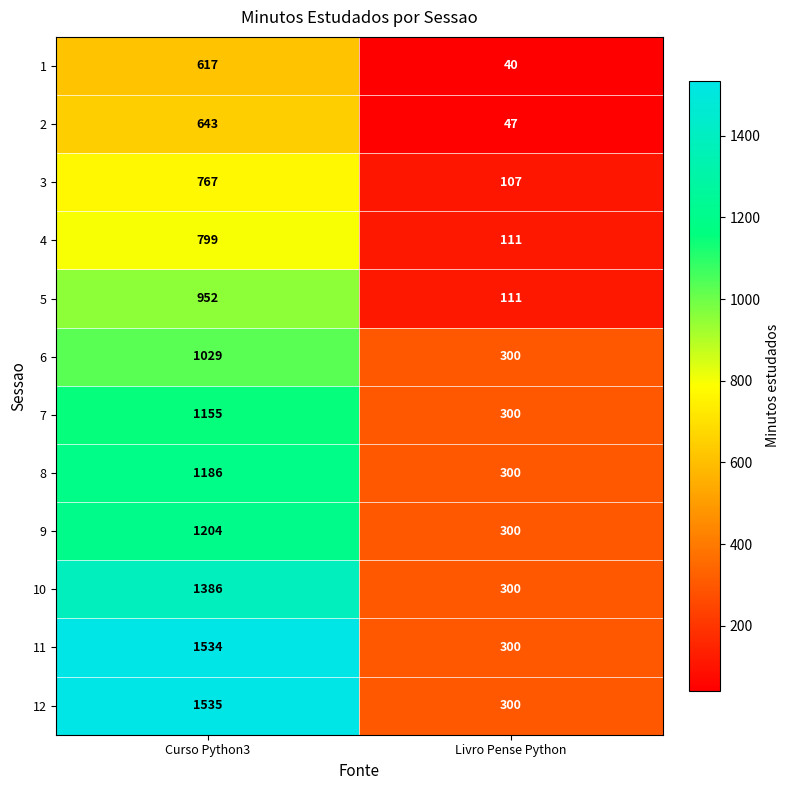

Which category has the lowest value across all series?

Livro Pense Python